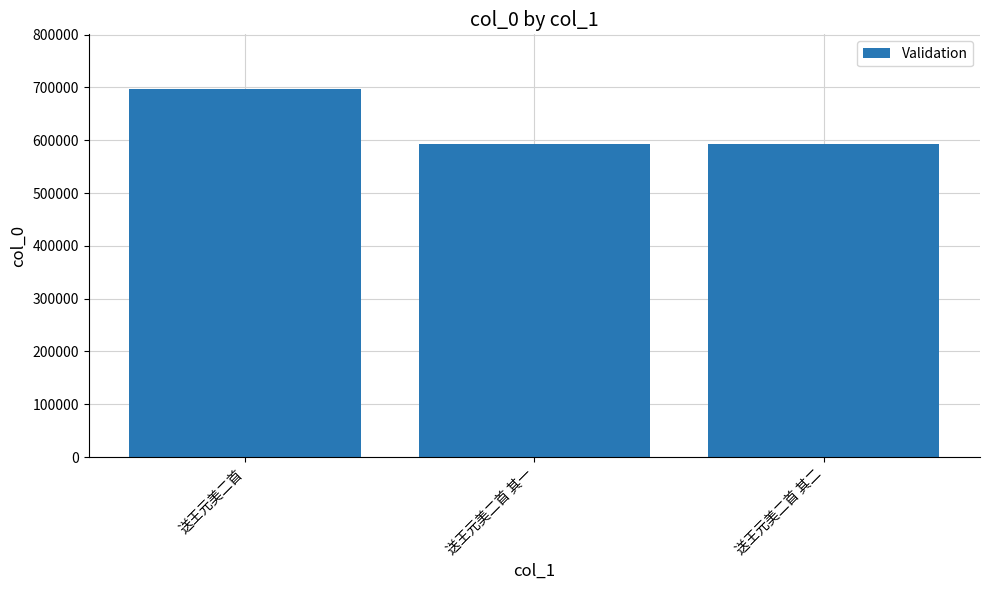

What is the sum of the values at 送王元美二首 其一 and 送王元美二首?

1288320